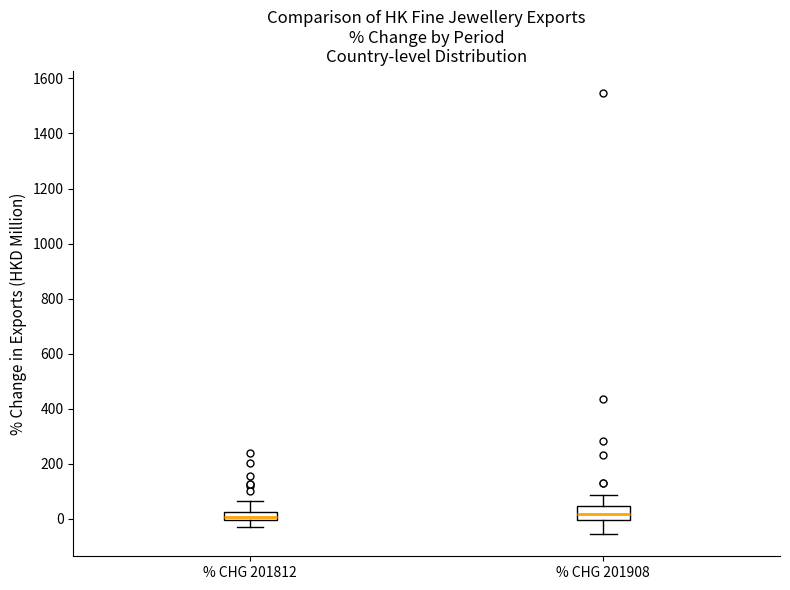

Comparing the boxes themselves (not the whiskers), which one is the tallest?

% CHG 201908